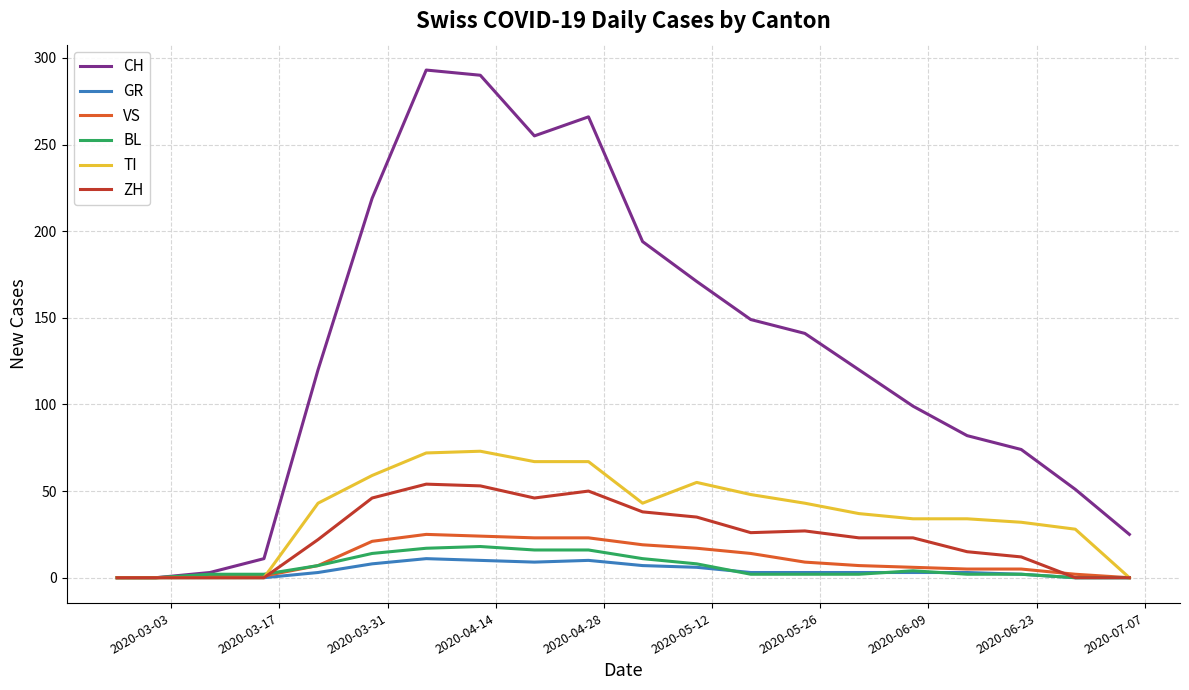

What is the sum of all BL values?

125